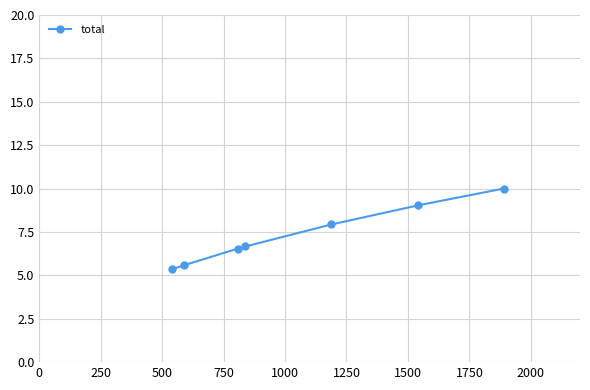

What is the average value?

7.3